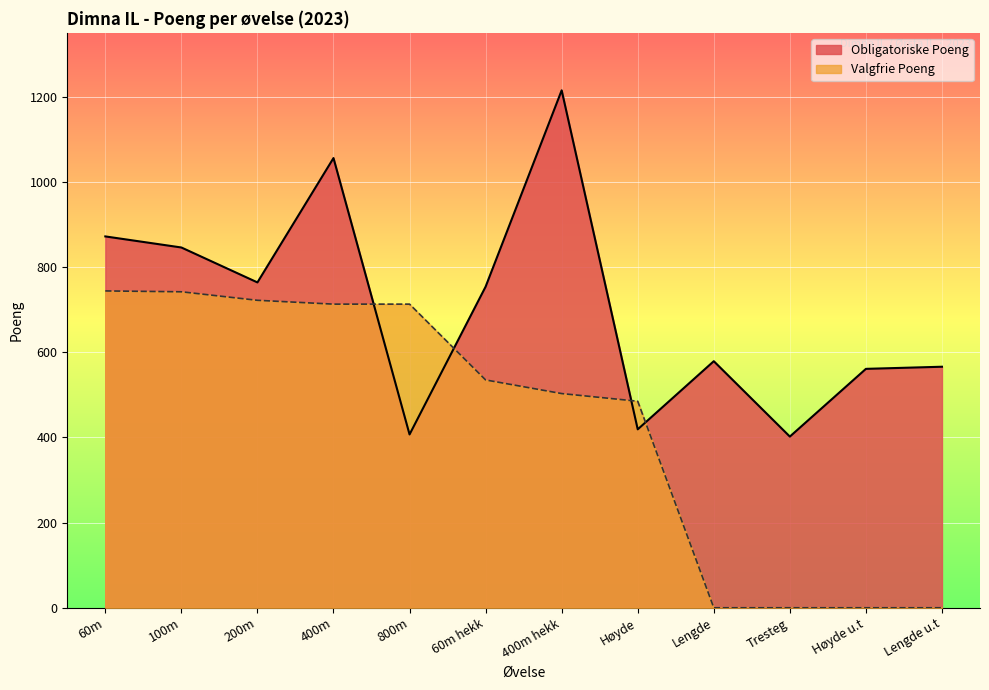

What position from the right is Lengde?

4